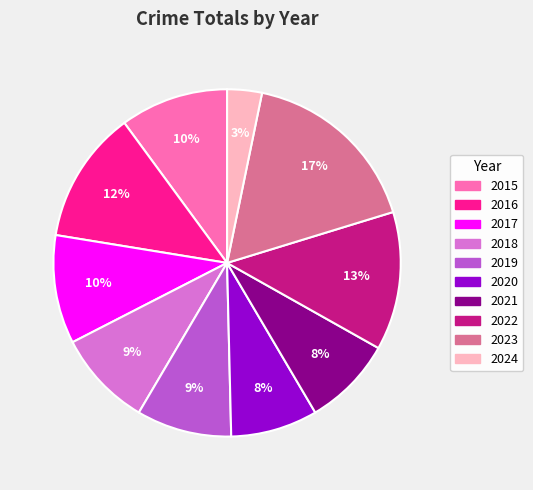

Does 2019 represent more than half of the total?

No